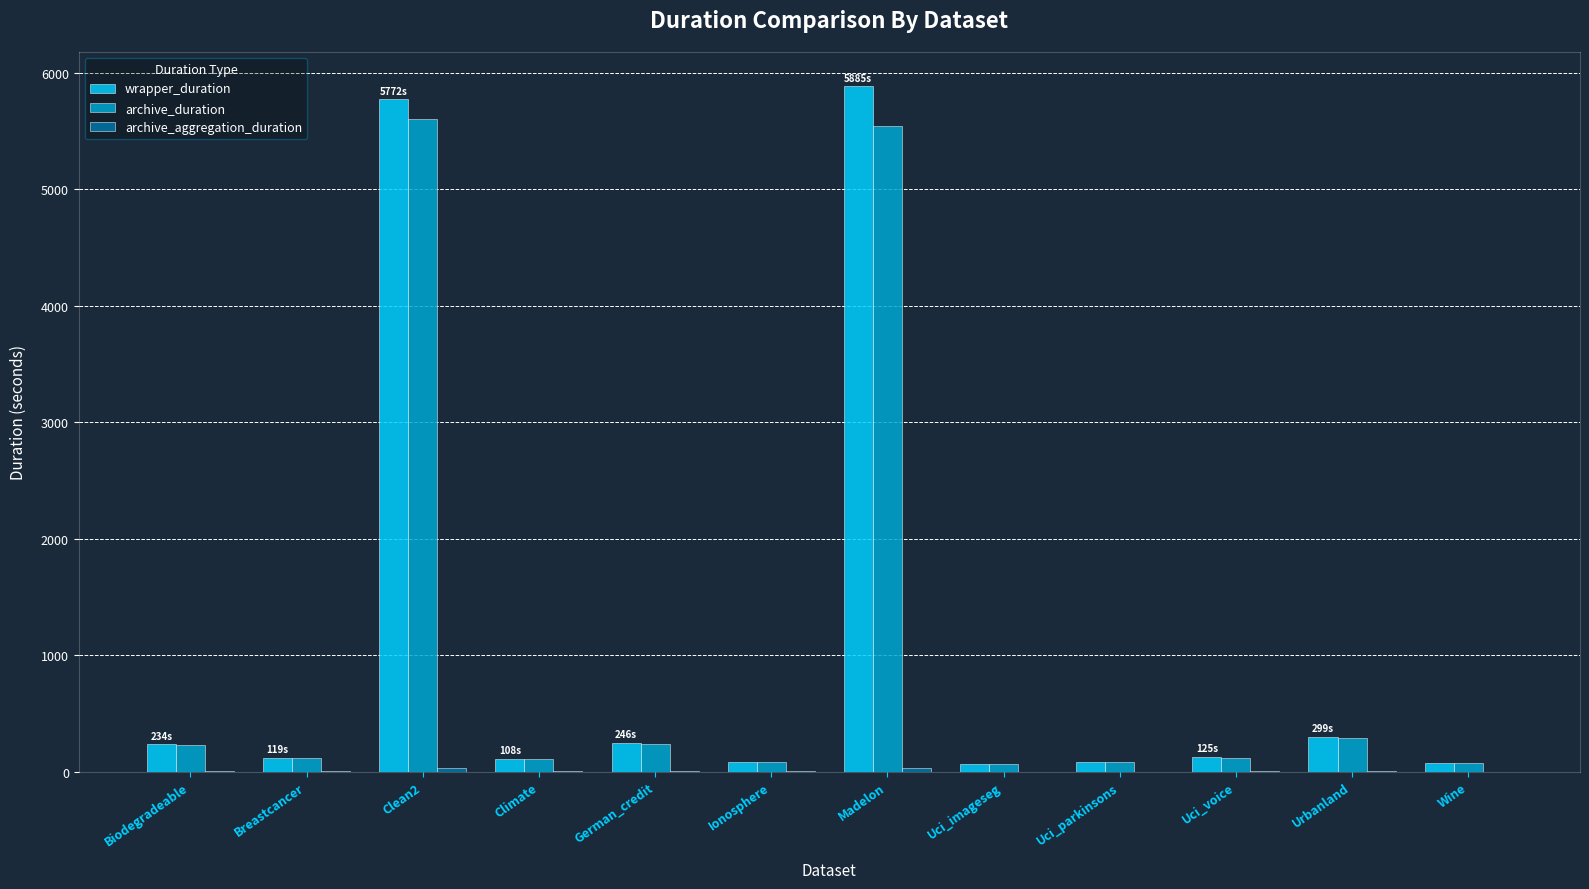

What is the greatest value displayed?

5885.5